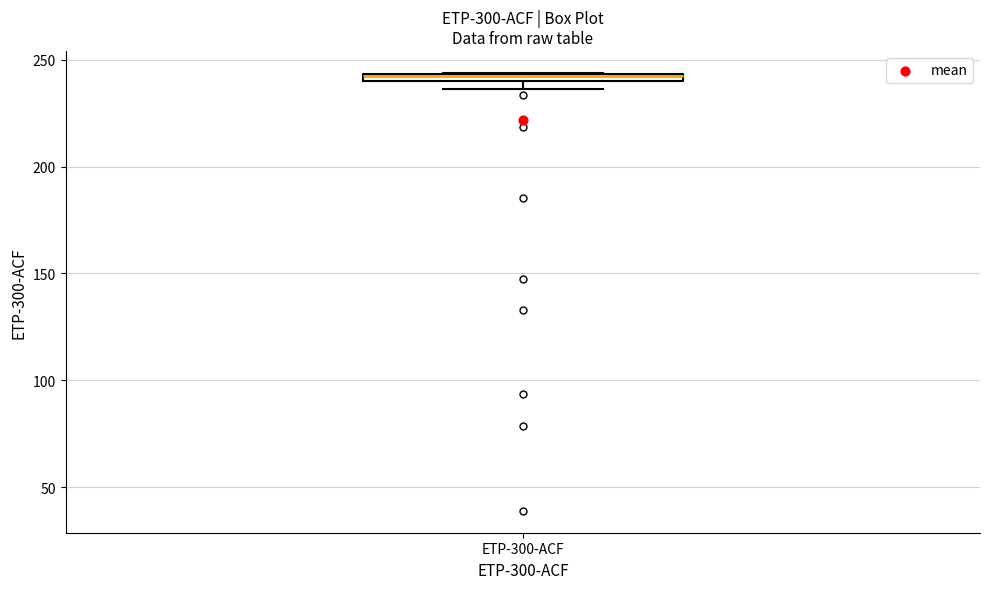

Where is the lower edge of the box for ETP-300-ACF on the y-axis? The values are not printed on the chart, so give them approximately, as read against the axis.

240